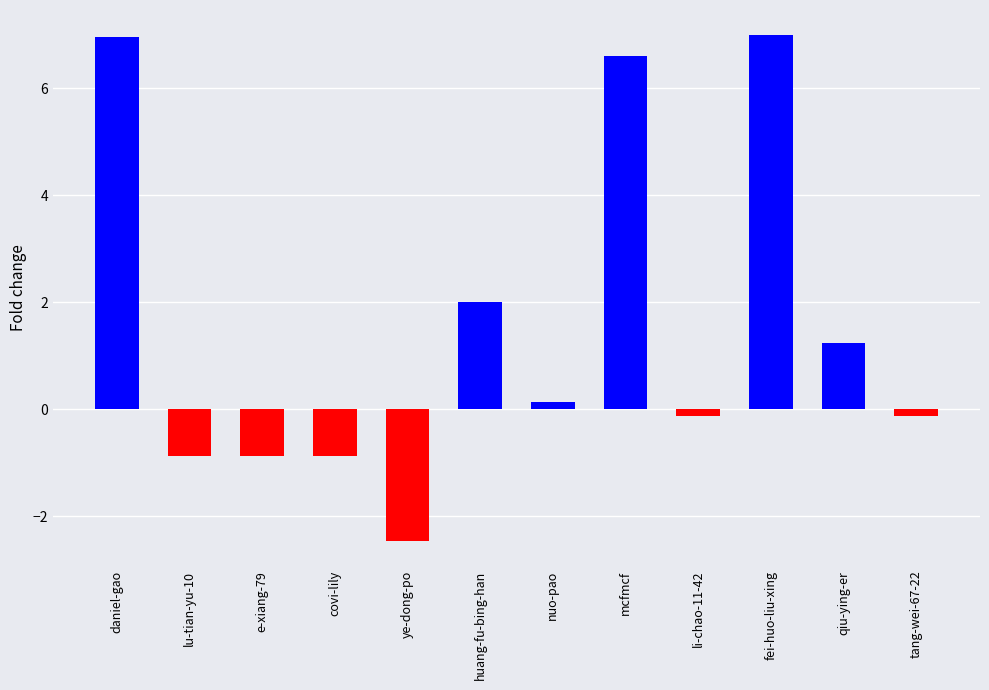

What is the sum of all values?

18.5